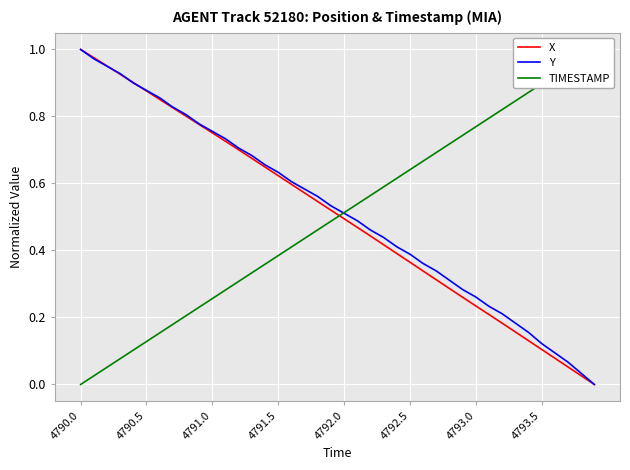

Which category has the highest value across all series?

4790.0